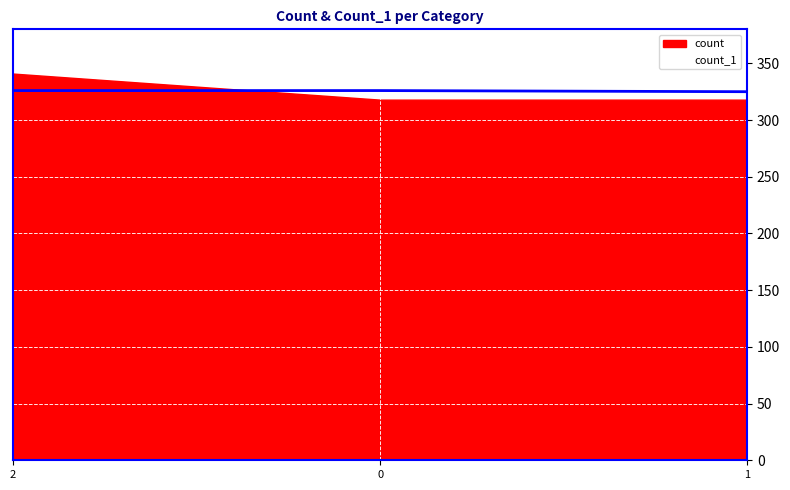

Count the number of categories in the chart.

3